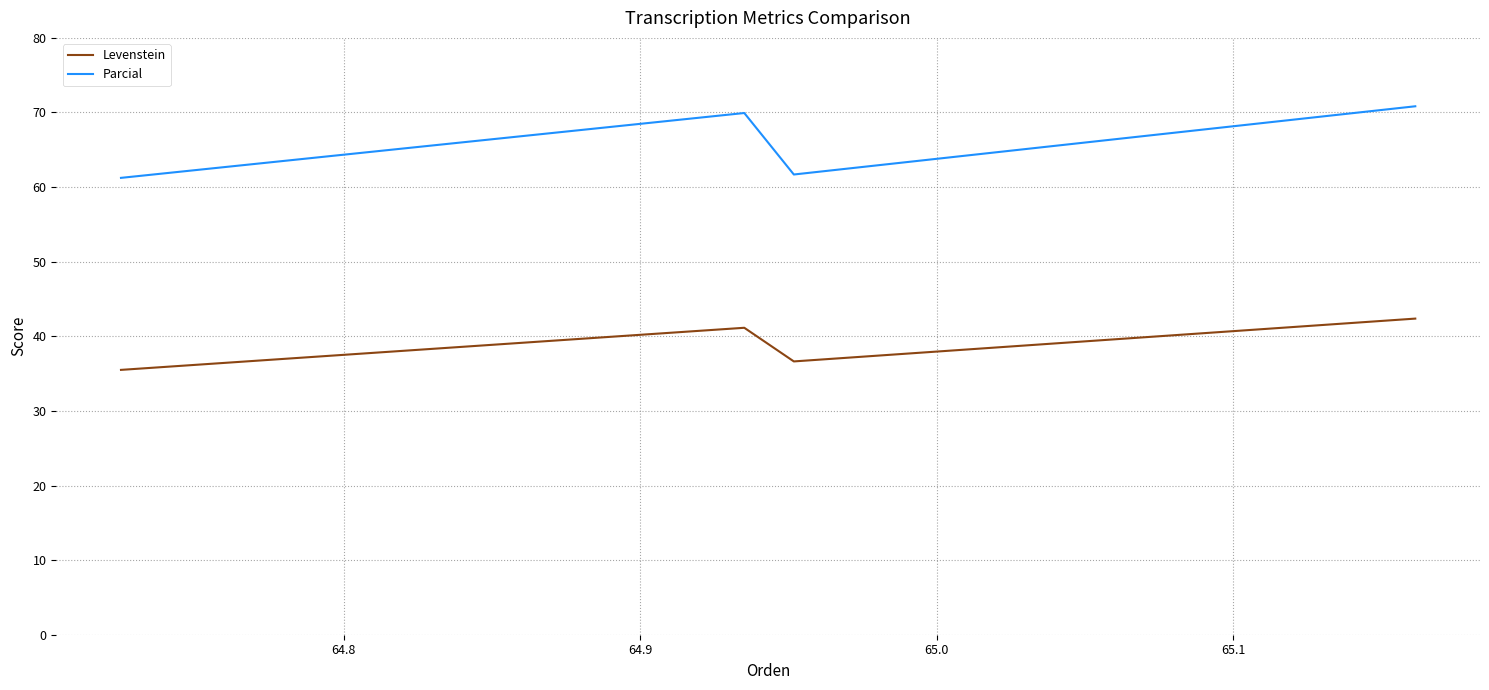

What is the maximum value for Parcial?

70.8